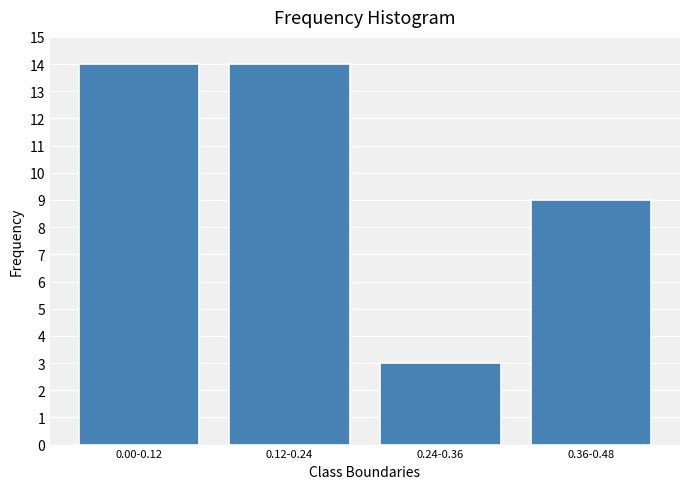

Reading left to right, list all the values displayed in this chart.

0.00-0.12=14	0.12-0.24=14	0.24-0.36=3	0.36-0.48=9